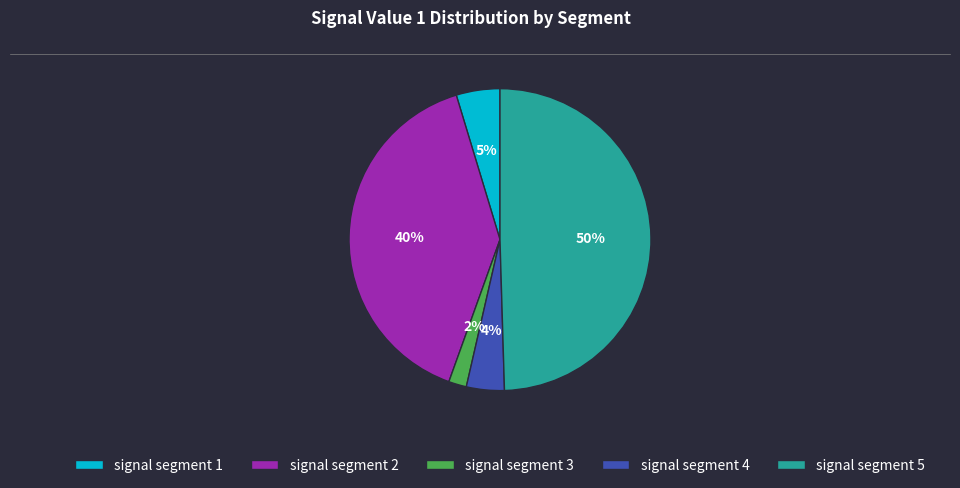

True or false: signal segment 2 accounts for 40% of the total.

True